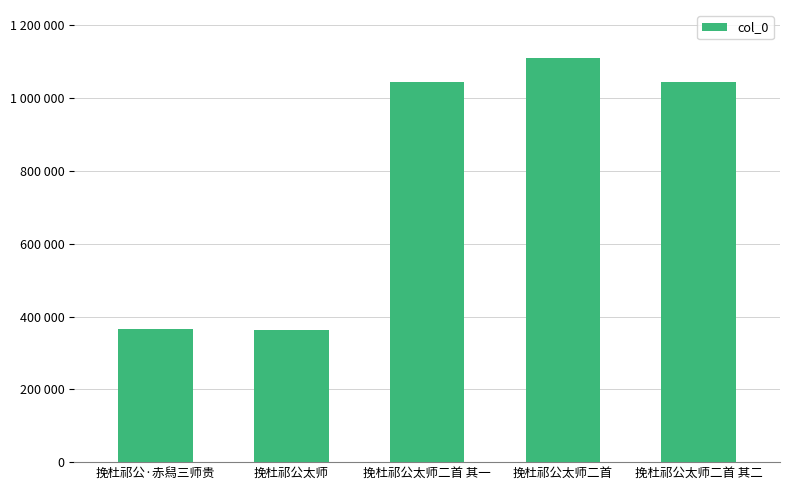

What is the change in value from 挽杜祁公·赤舄三师贵 to 挽杜祁公太师二首 其二?

+678821